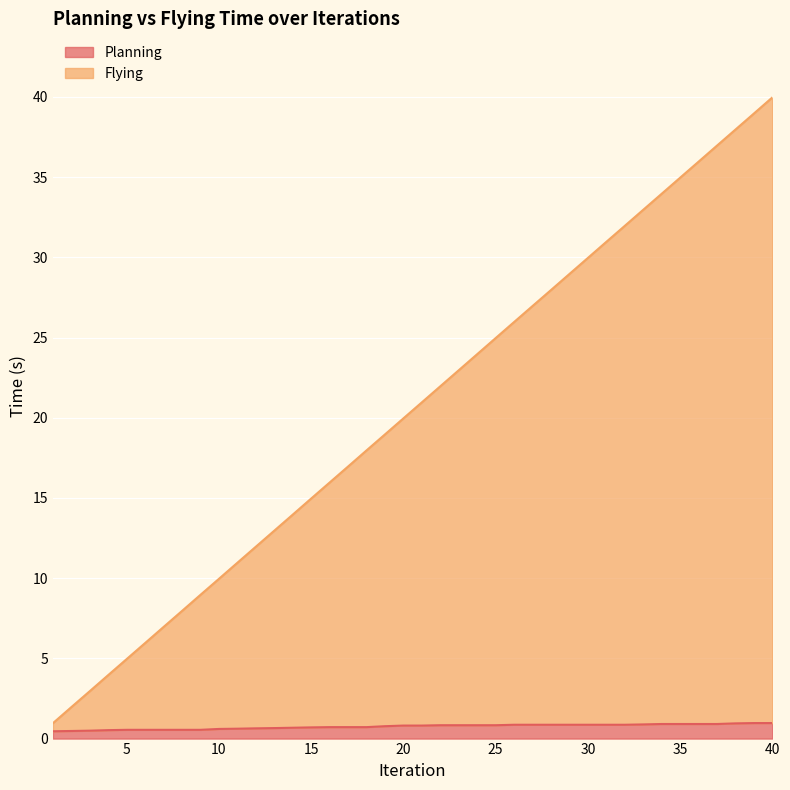

What is the sum of all Planning values?

29.9